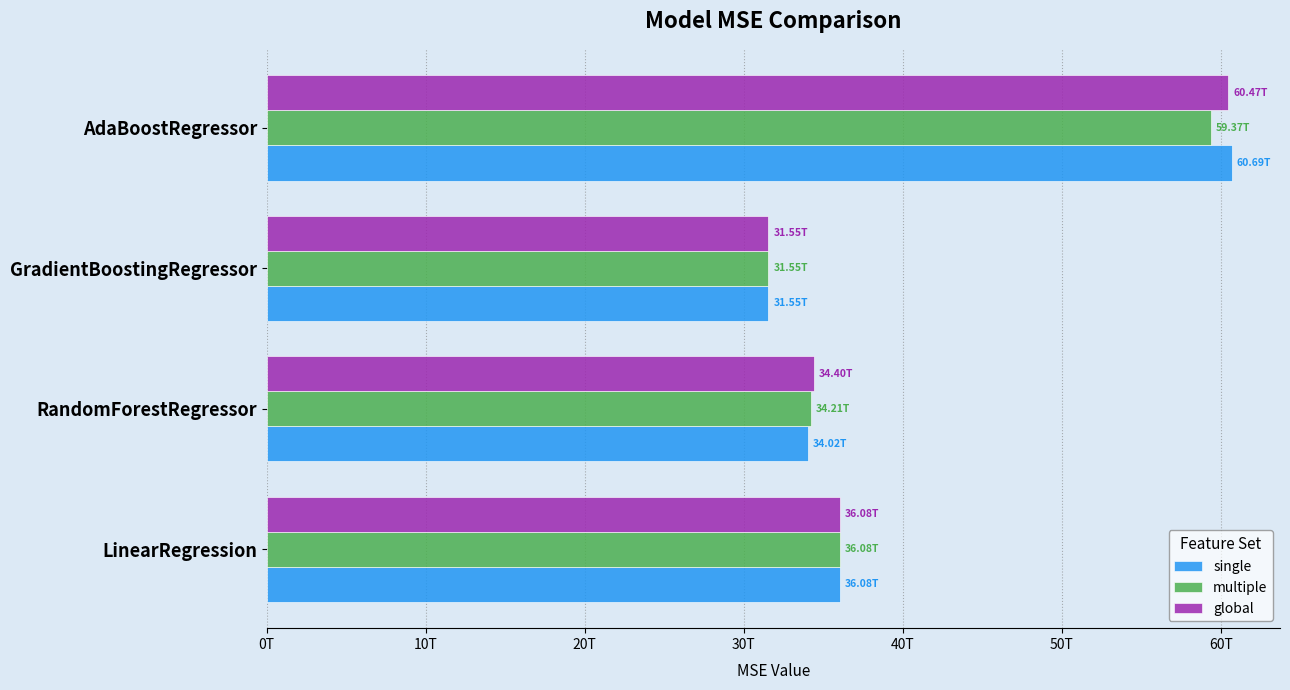

Which series has the widest spread of values?

single